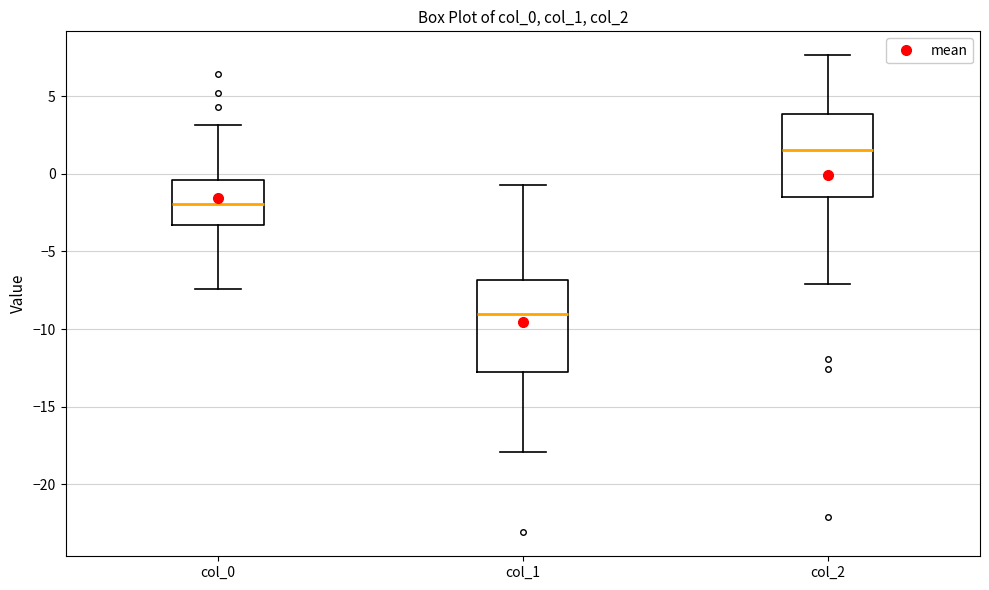

Where does the upper whisker of the box for col_0 end on the y-axis? The values are not printed on the chart, so give them approximately, as read against the axis.

3.0